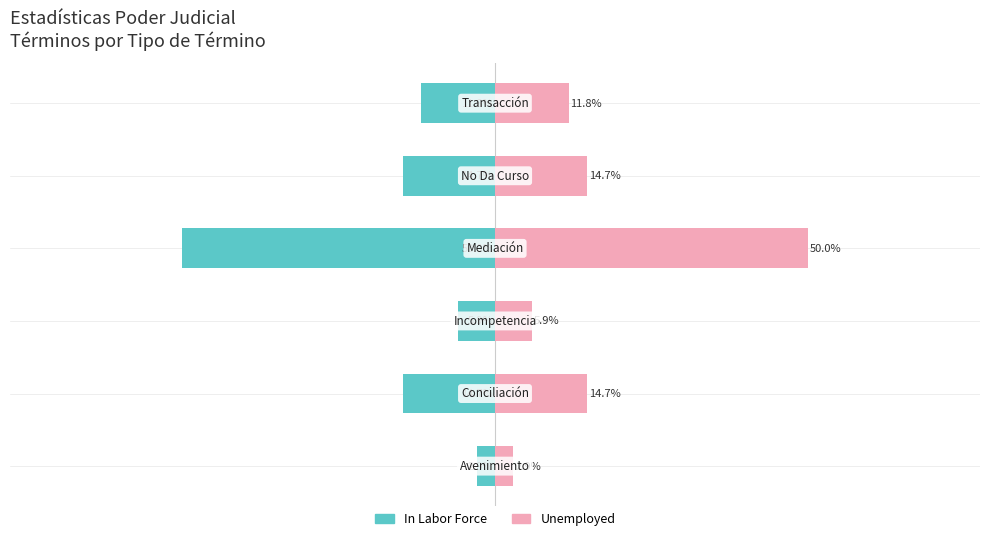

Which series changed the most between −80 and 20?

In Labor Force